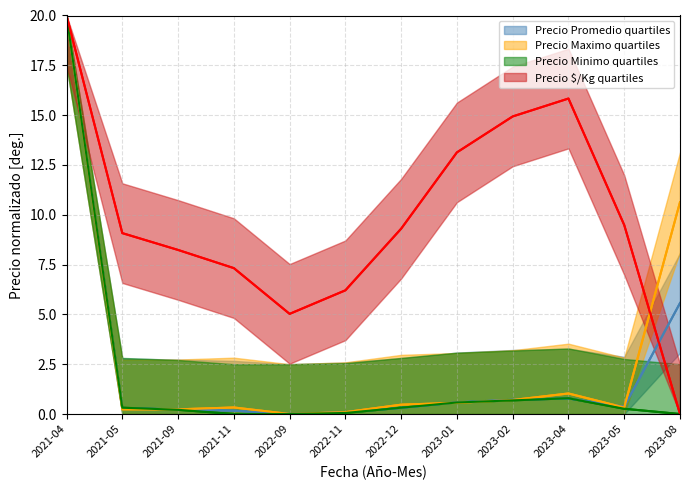

At which category does the chart reach its minimum across all series?

2022-09